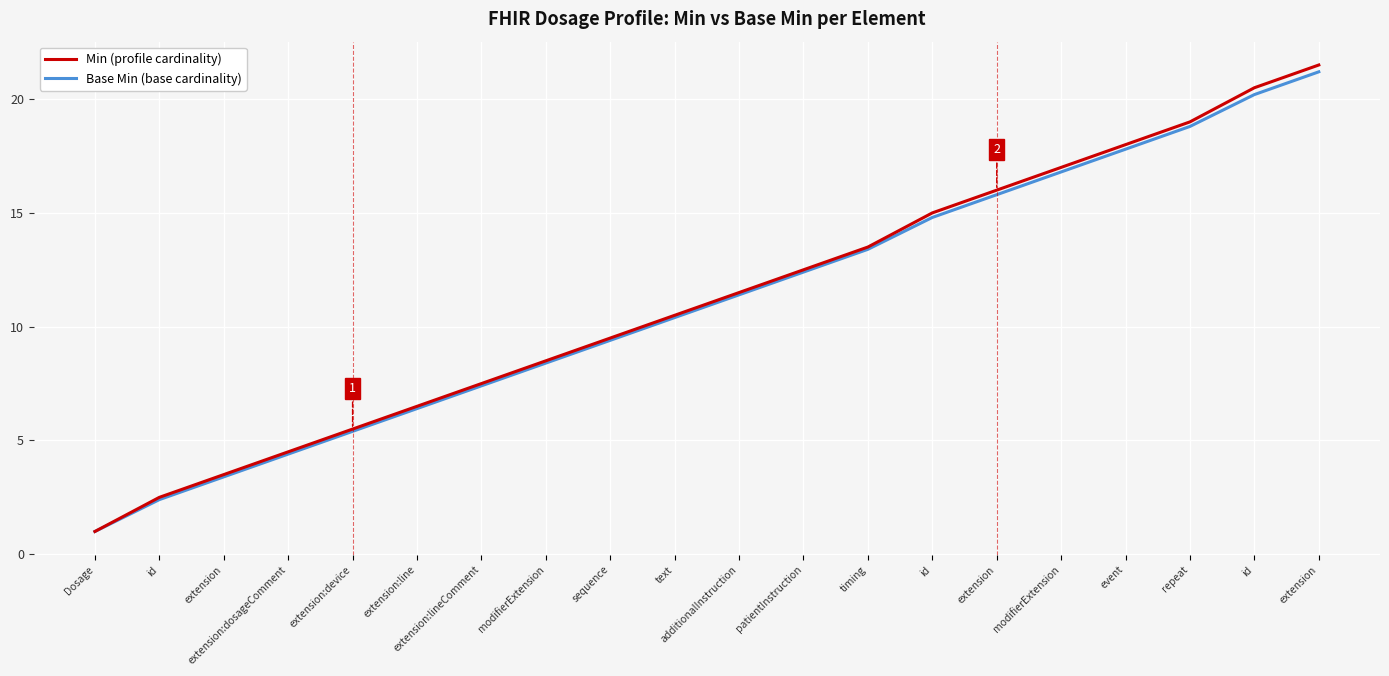

Does the chart have visible grid lines?

Yes